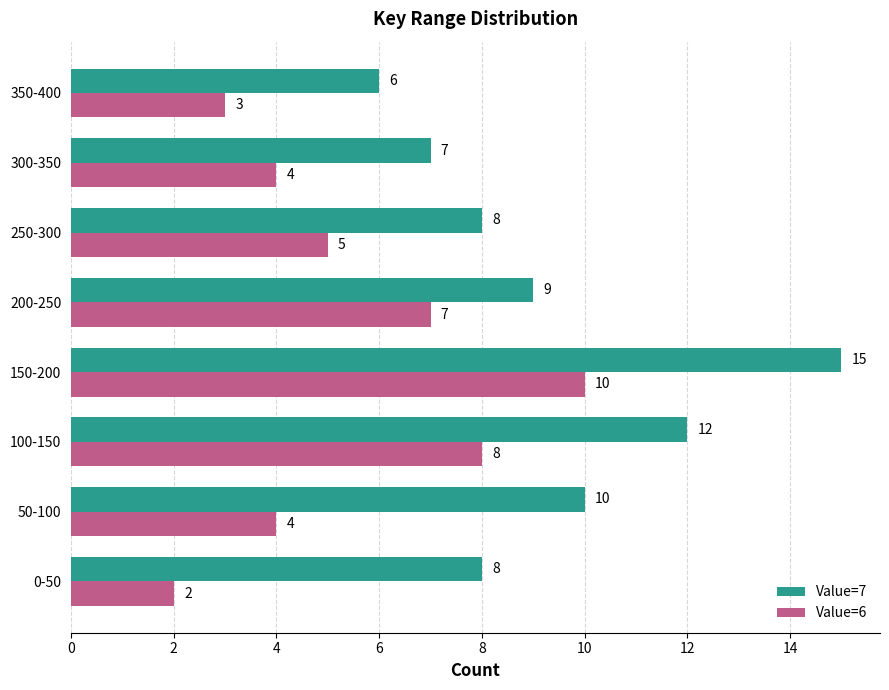

What is the greatest value displayed?

15